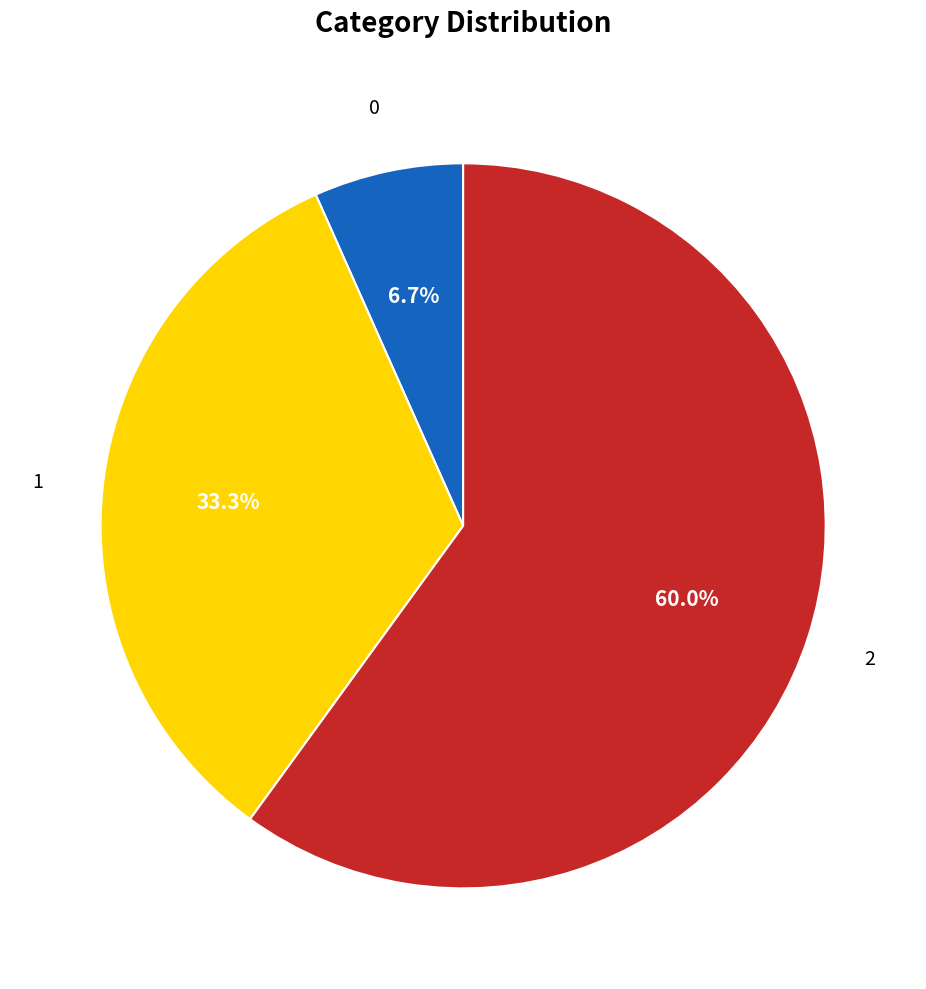

Is it true that 0 is 1% of the pie?

False